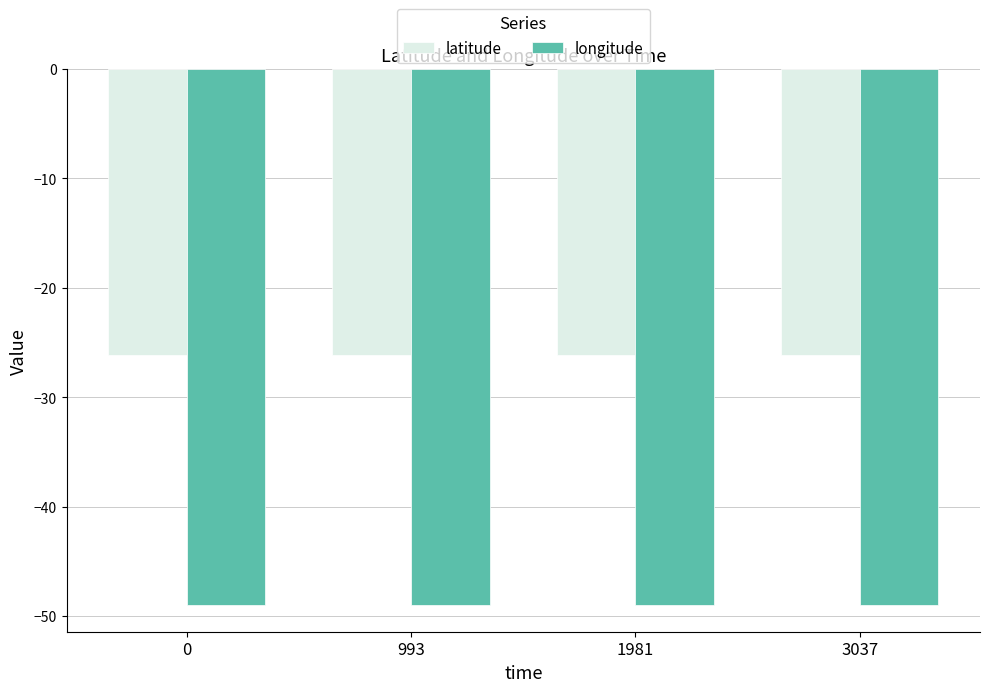

What is the sum of all longitude values?

-195.9